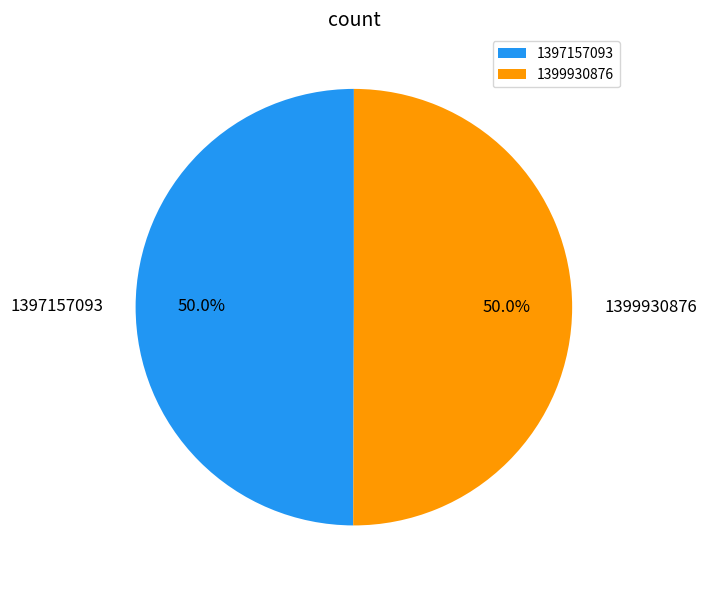

What percentage is the 1397157093 slice, to the nearest percent?

50%